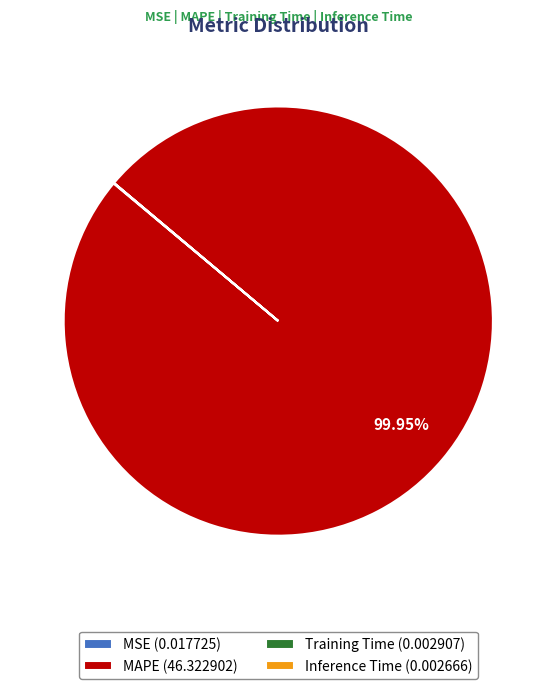

To the nearest percent, what is the difference between the largest and smallest slice percentages?

100%